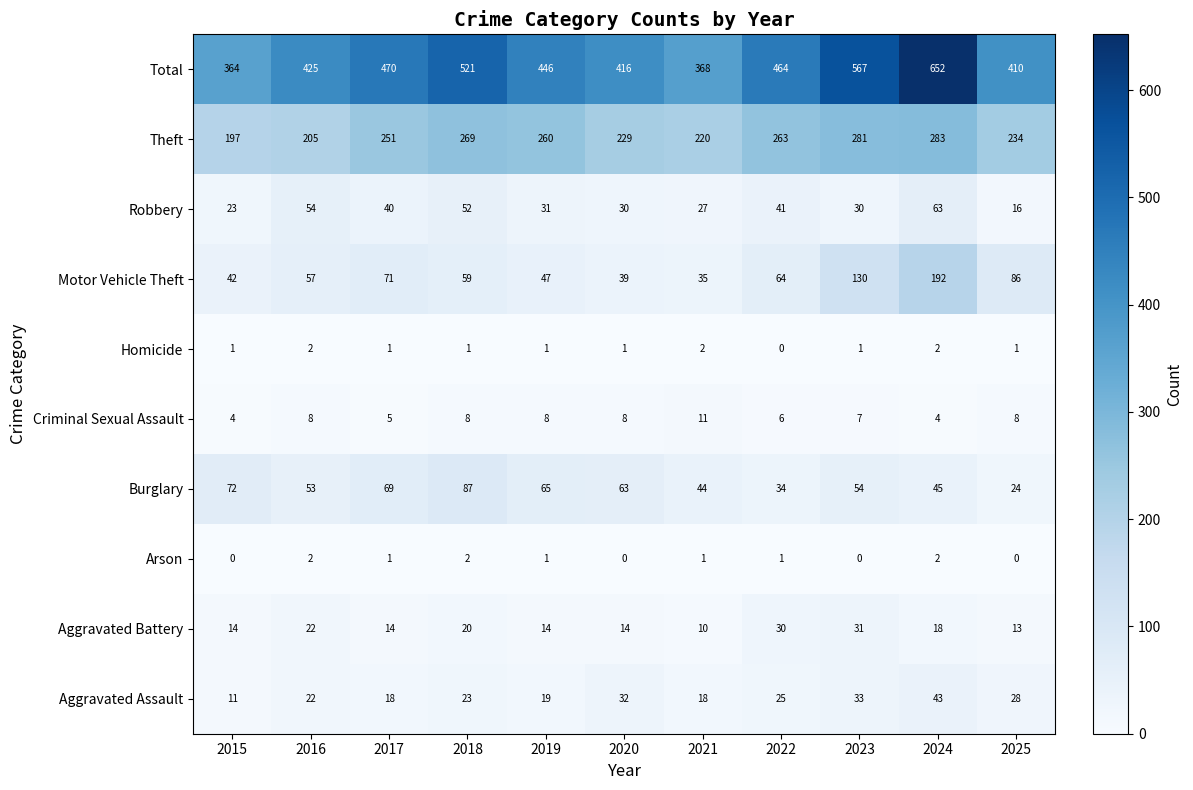

What is the total value across all series at 2021?

736